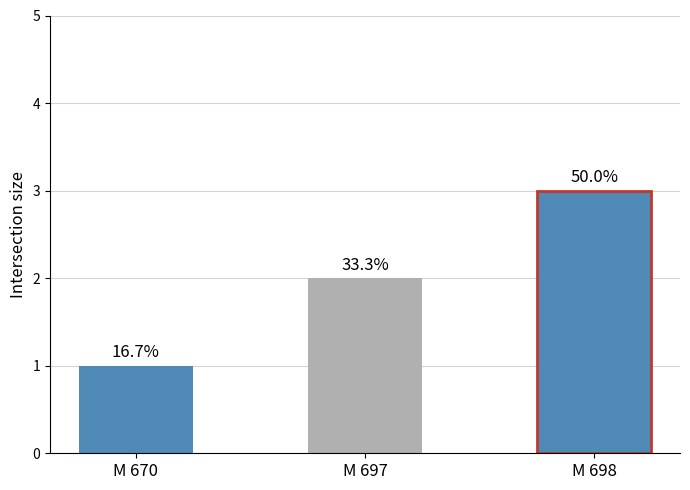

What value does the data have at M 697?

2